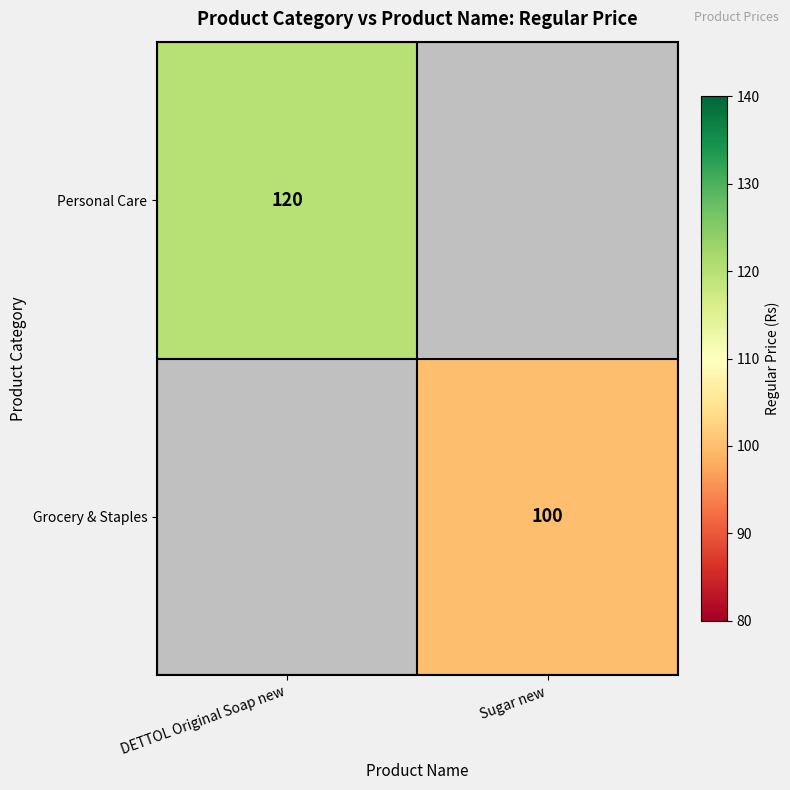

Count the number of data series in this chart.

2